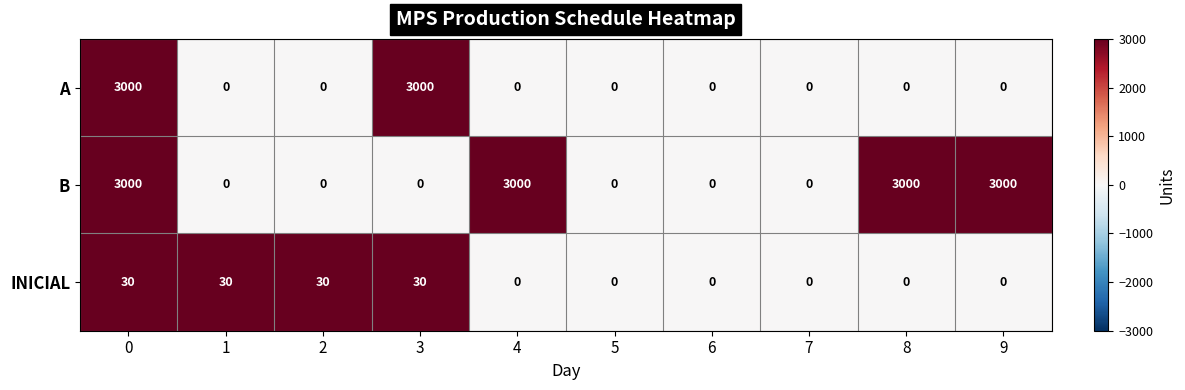

What is the difference between the highest and lowest values at 2?

30